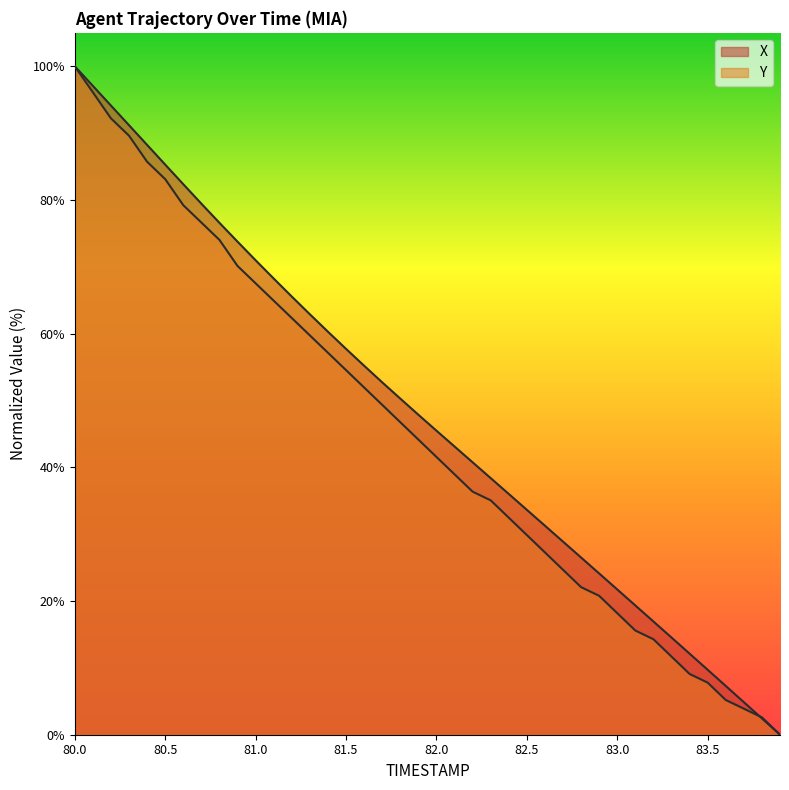

How many series are shown in this chart?

2